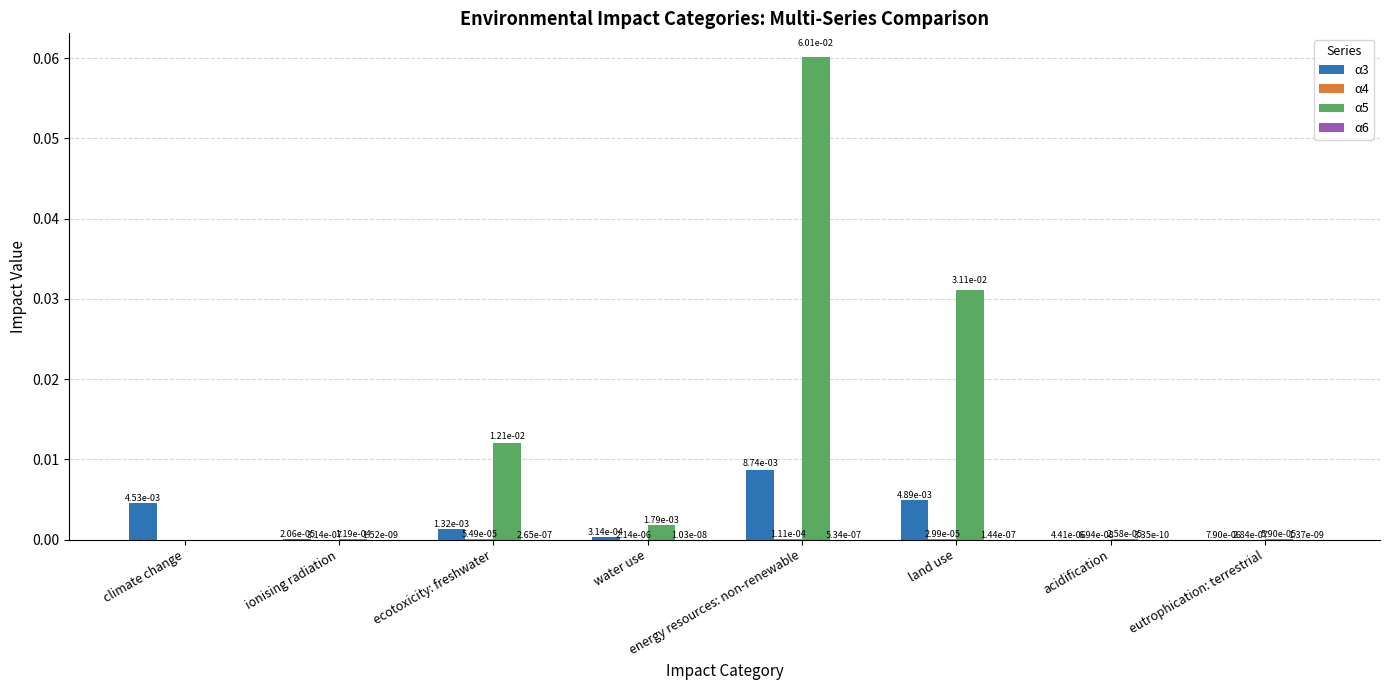

Which series has the largest total across all categories?

α5